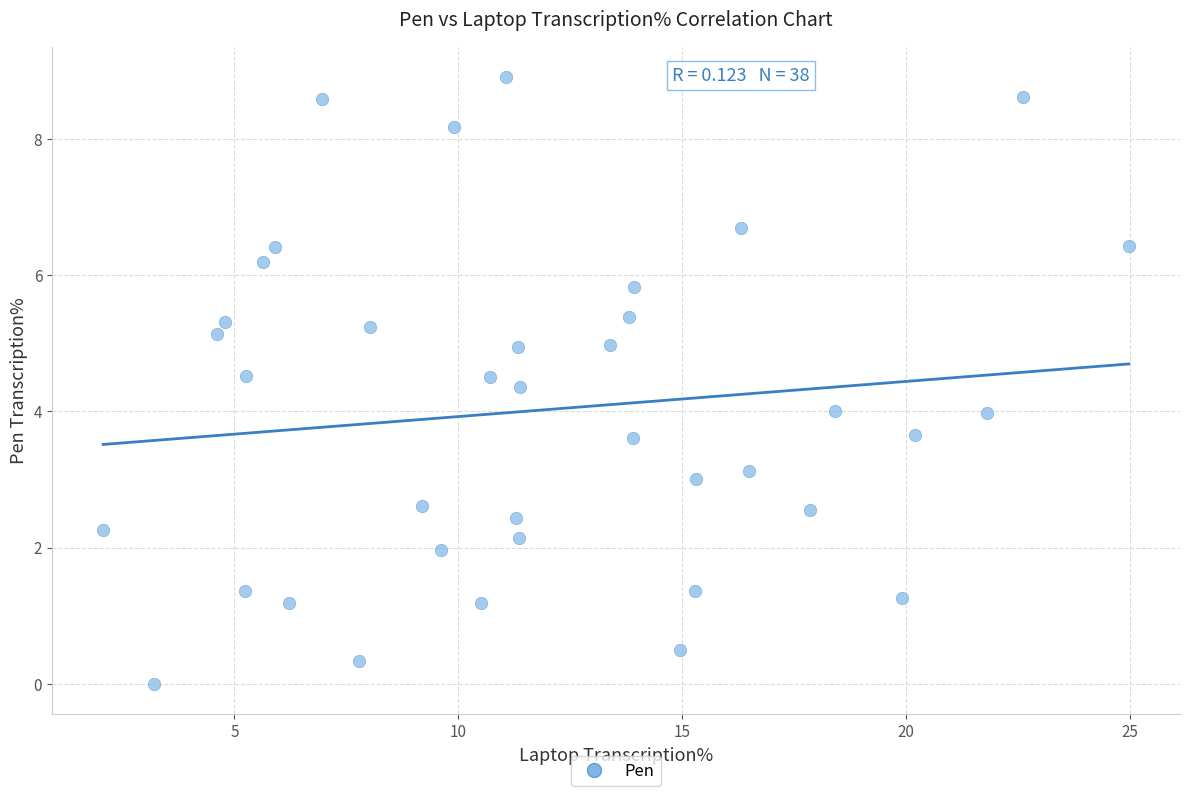

What is the range of Y values (max minus min)?

8.9